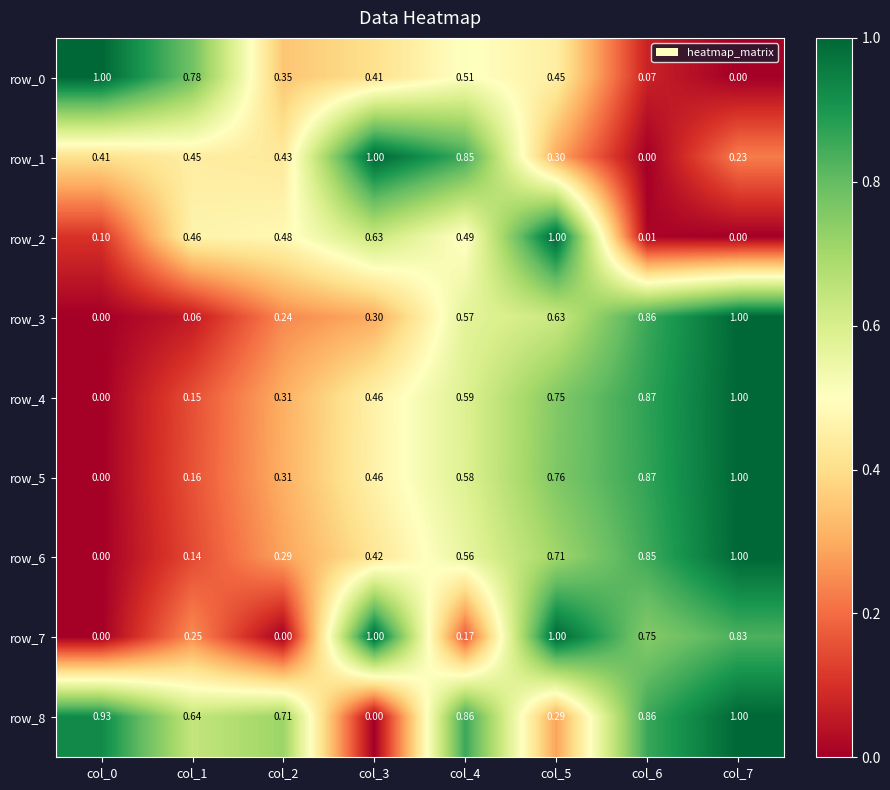

Is the value of row_4 at col_2 greater than the value of row_6 at col_0?

Yes